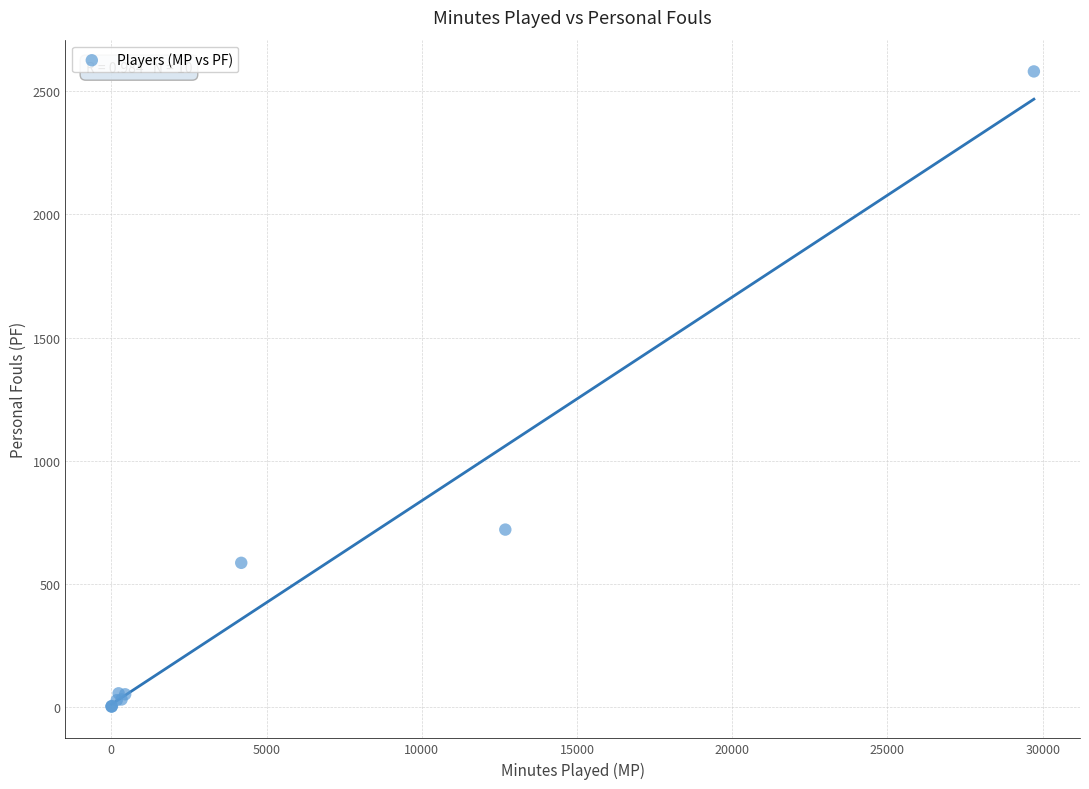

What Y value in the scatter plot is closest to 1291?

720